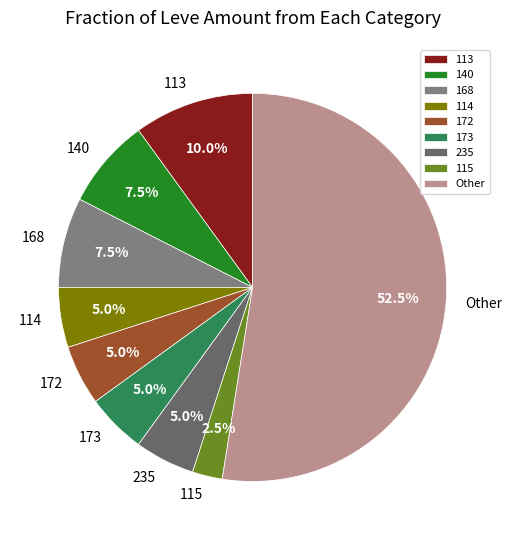

To the nearest percent, what is the difference between the largest and smallest slice percentages?

50%